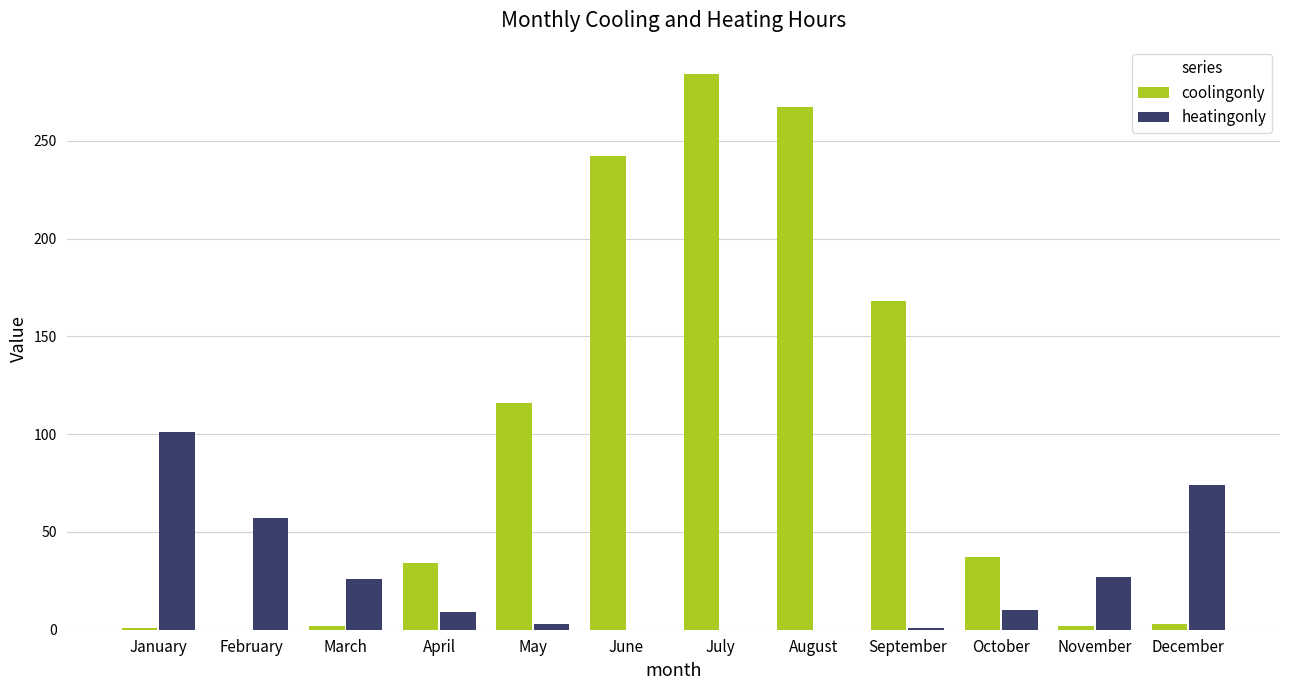

What are all the series names shown in the legend?

coolingonly, heatingonly